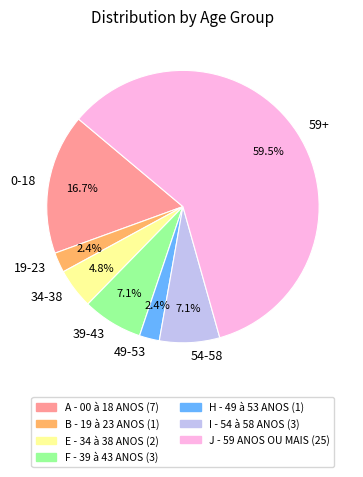

Which has a higher value, 54-58 or 49-53?

54-58